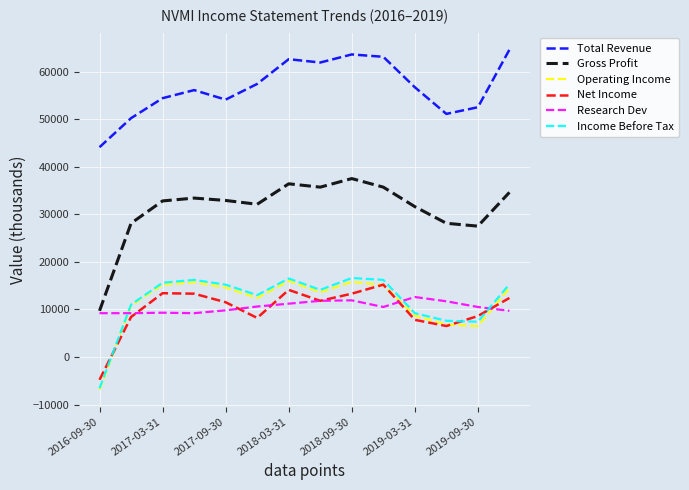

What is the lowest value of the Net Income series?

-4800